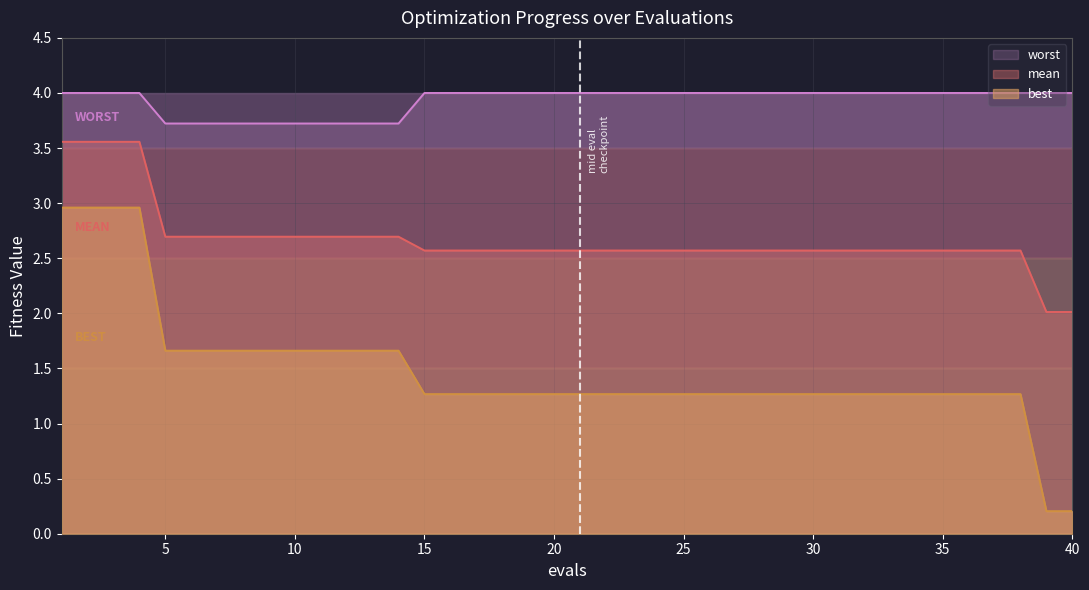

What is the sum of all worst values?

157.2